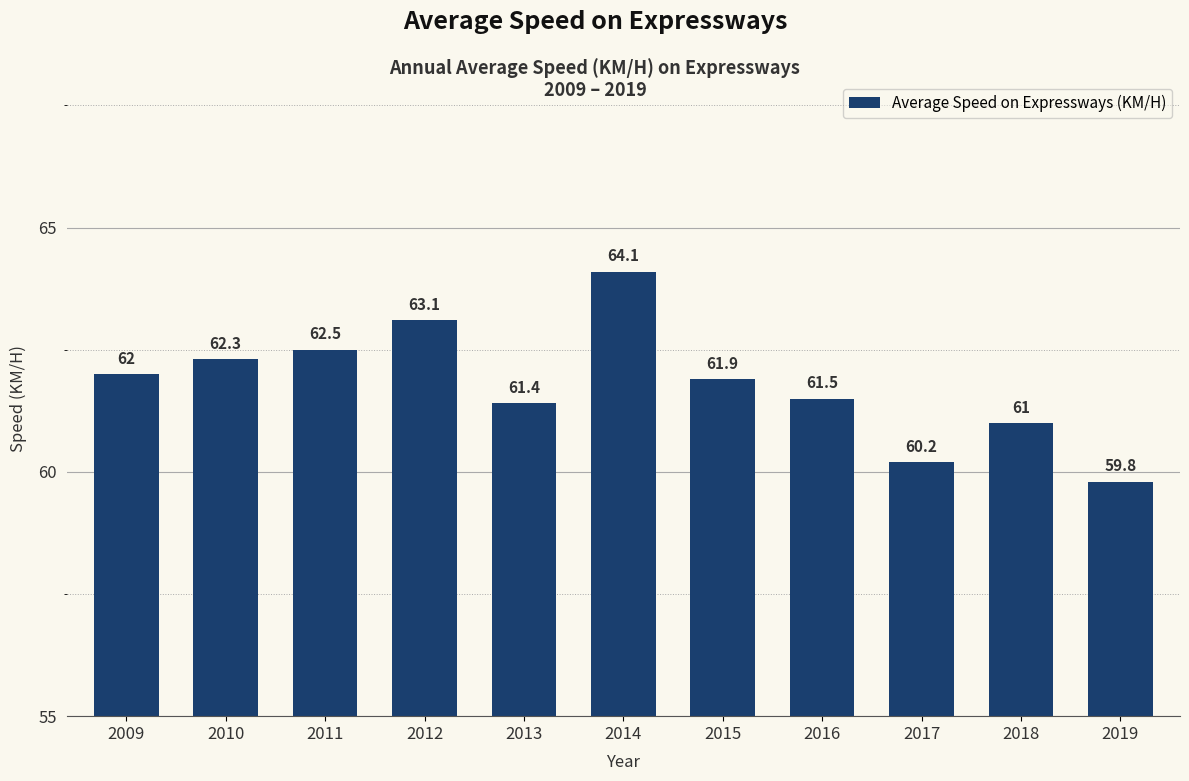

Is it true that the value at 2019 is 59.8?

True